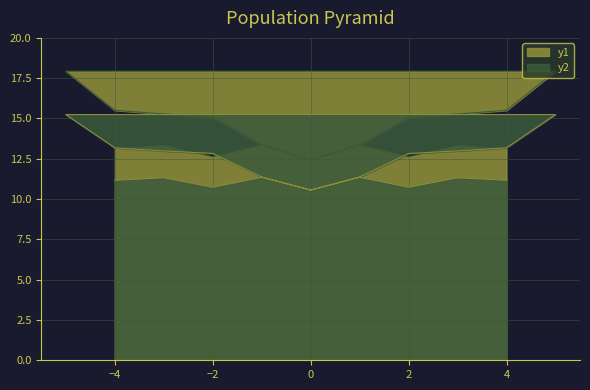

How many interior local peaks (higher than both neighbors) does the data have?

2